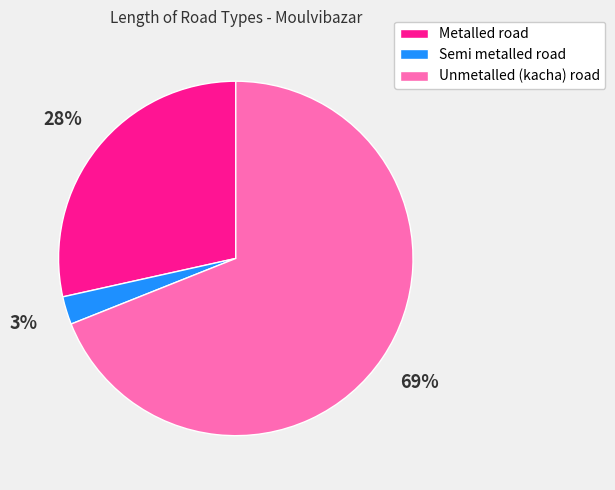

Which has a higher value, Metalled road or Unmetalled (kacha) road?

Unmetalled (kacha) road